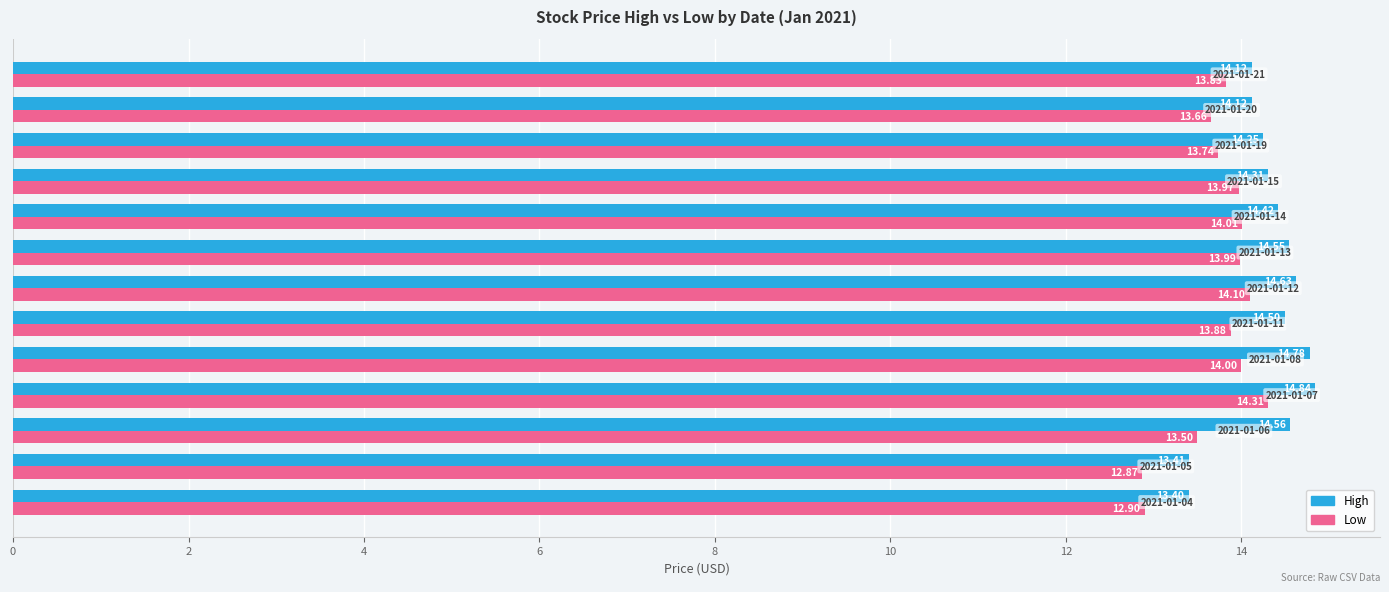

What is the difference between the second highest and minimum values in the High series?

1.4